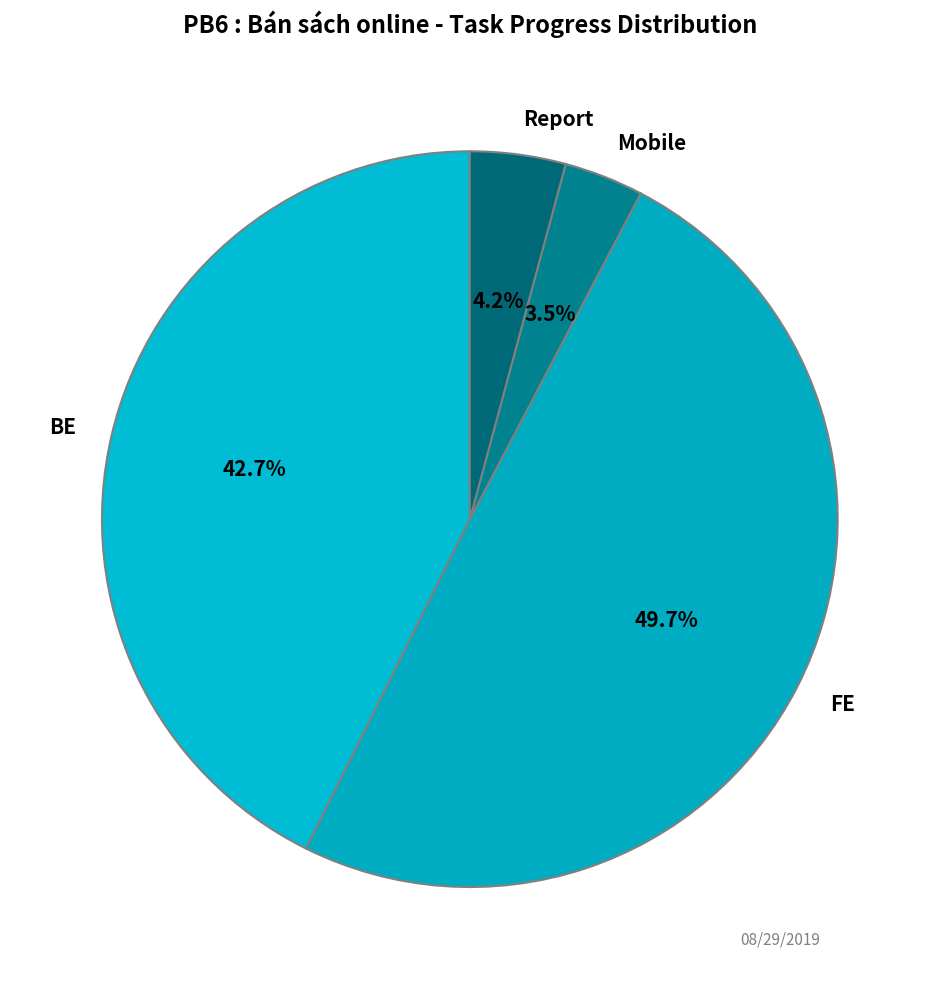

Between FE and Report, which is larger?

FE